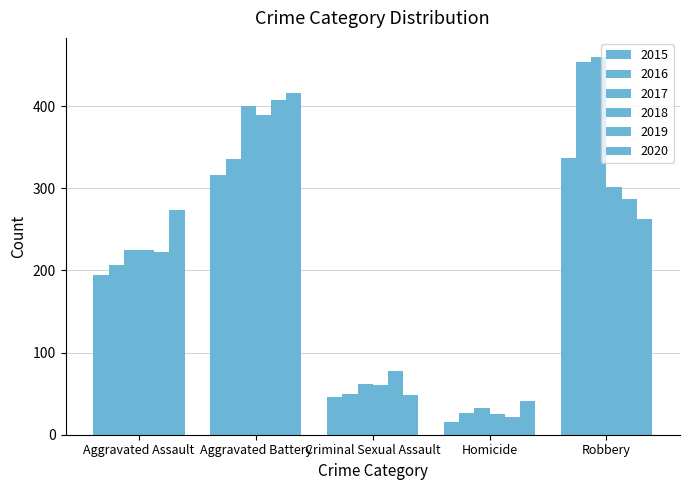

Reading left to right, what are all the values shown in this chart?

2015: 194	316	46	15	337
2016: 206	336	50	26	454
2017: 225	400	62	33	460
2018: 225	389	60	25	301
2019: 223	407	77	22	287
2020: 273	416	48	41	263